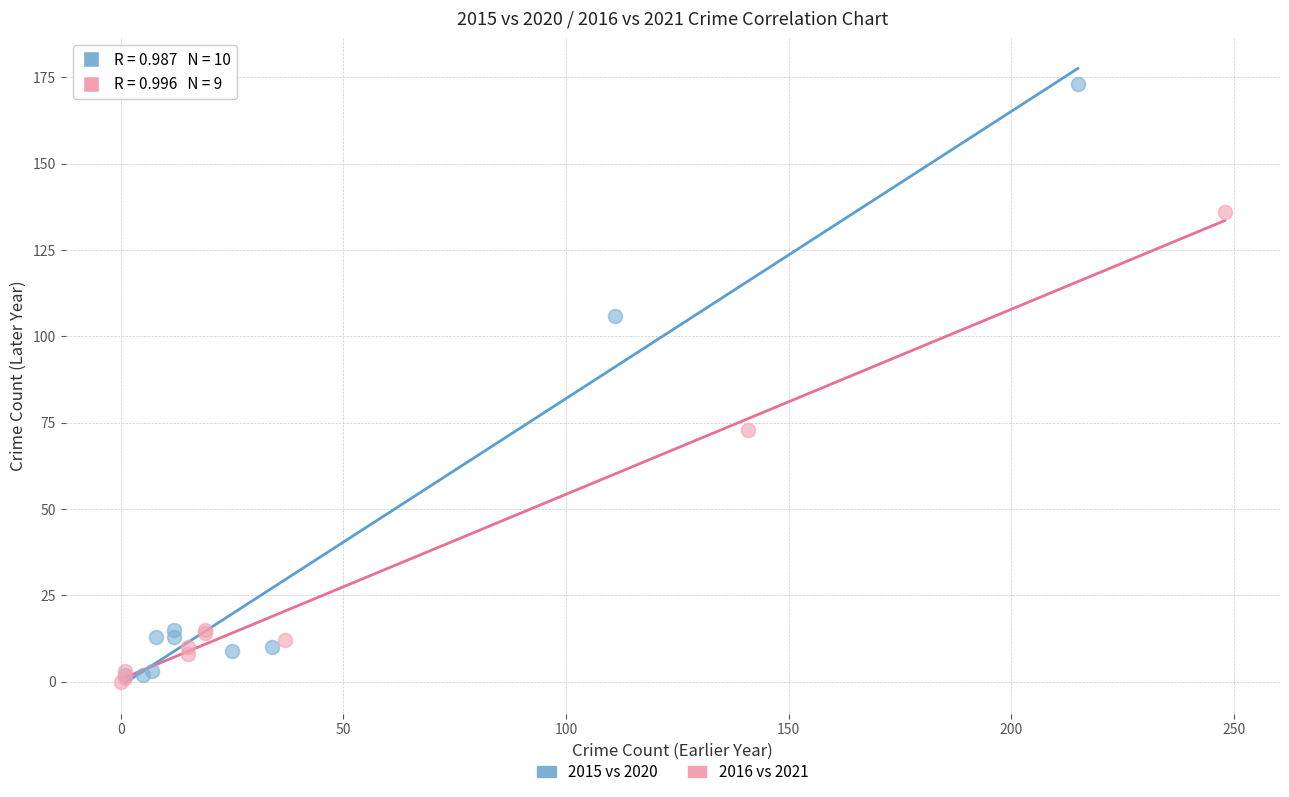

Which series has the largest Y range (max minus min)?

2015 vs 2020